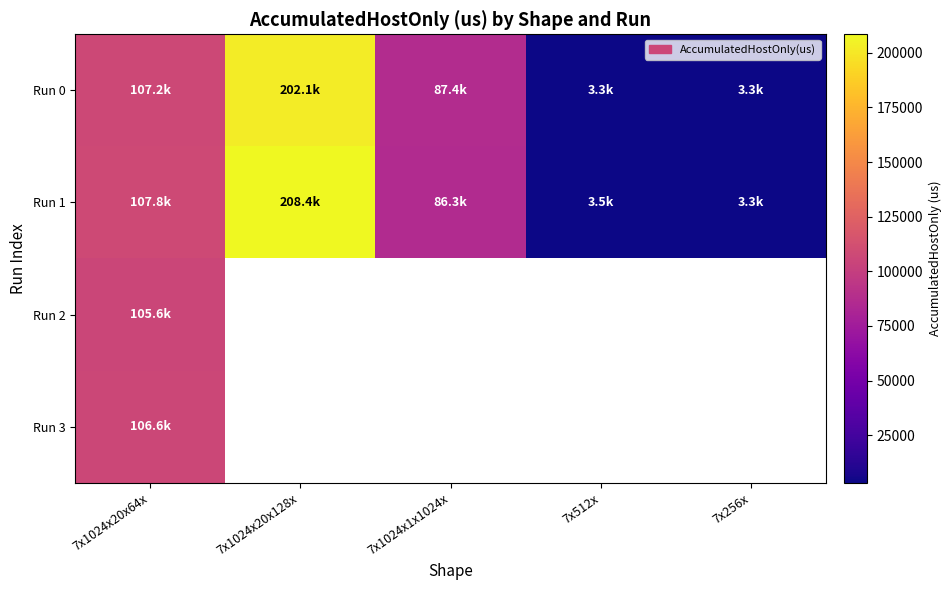

What is the sum of all Run 0 values?

403314.5